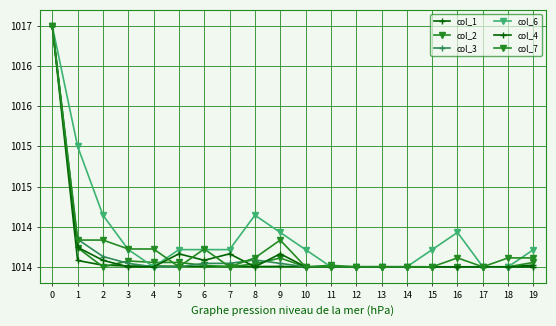

Where do col_2 and col_6 first cross each other?

3 and 4